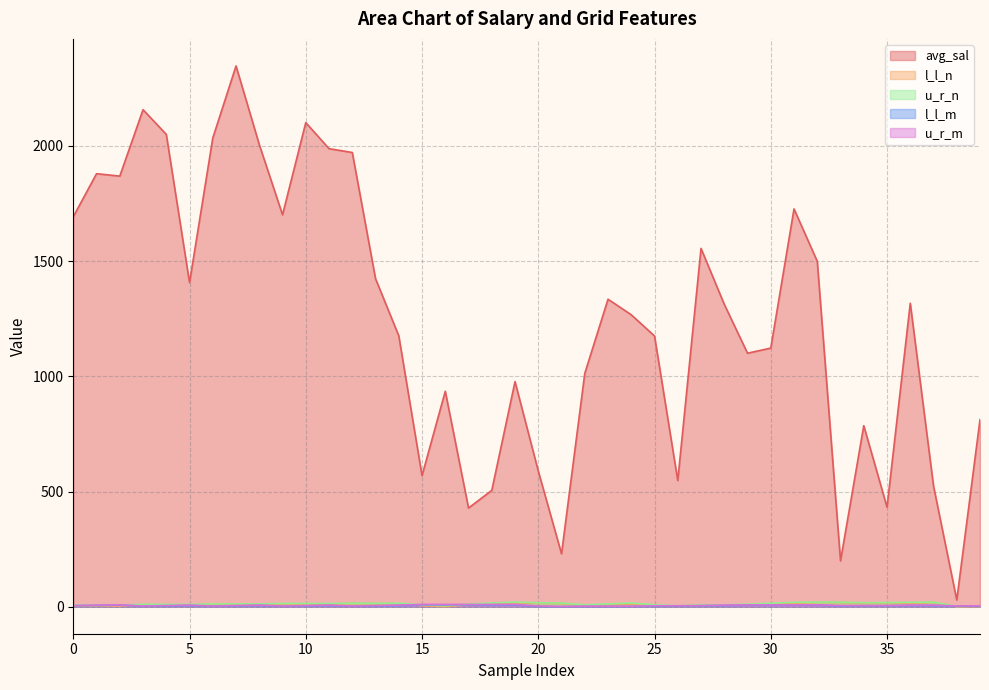

True or false: avg_sal has a value of 356.5 at 29.

False